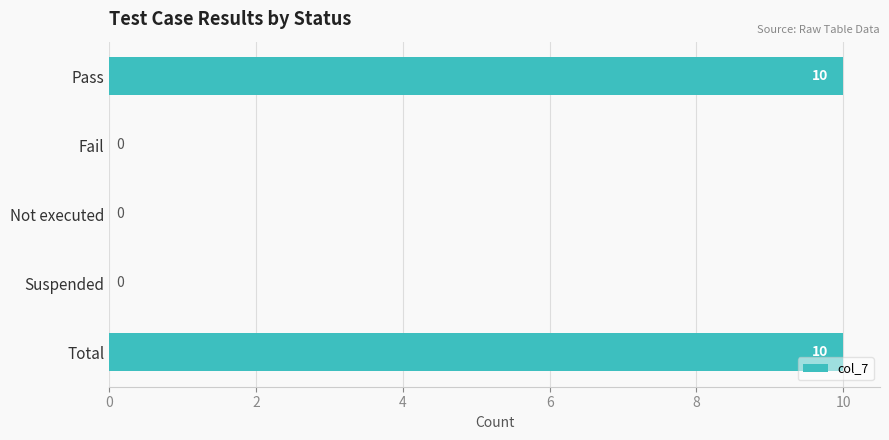

How many series are shown in this chart?

1